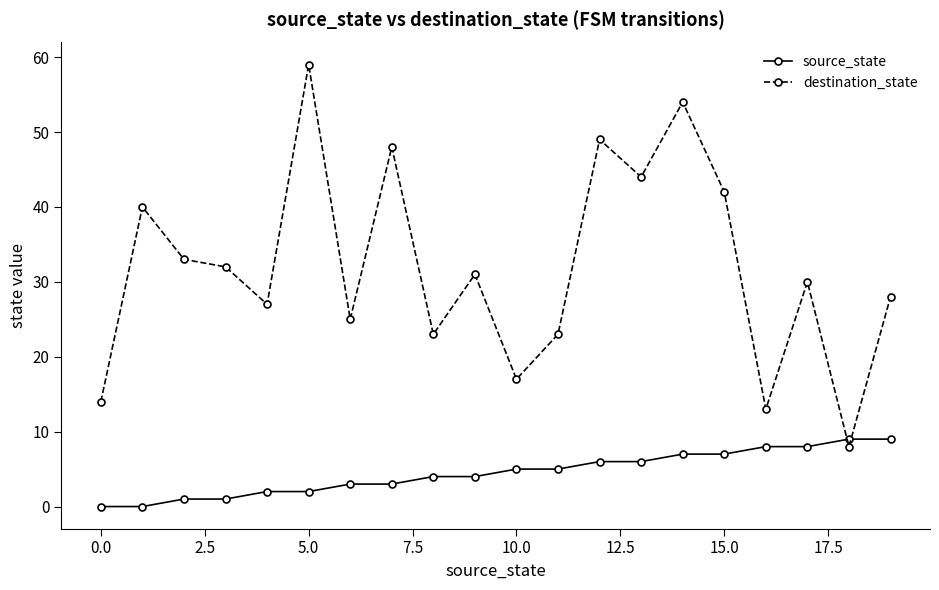

List the series in order of their overall mean, highest first.

destination_state, source_state